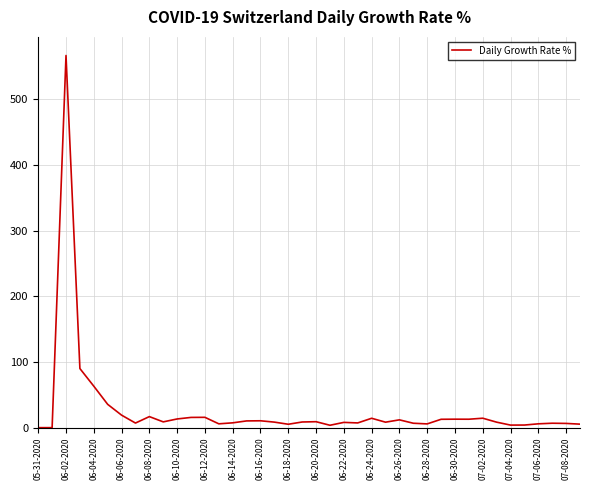

What is the difference between the maximum and minimum values?

566.7